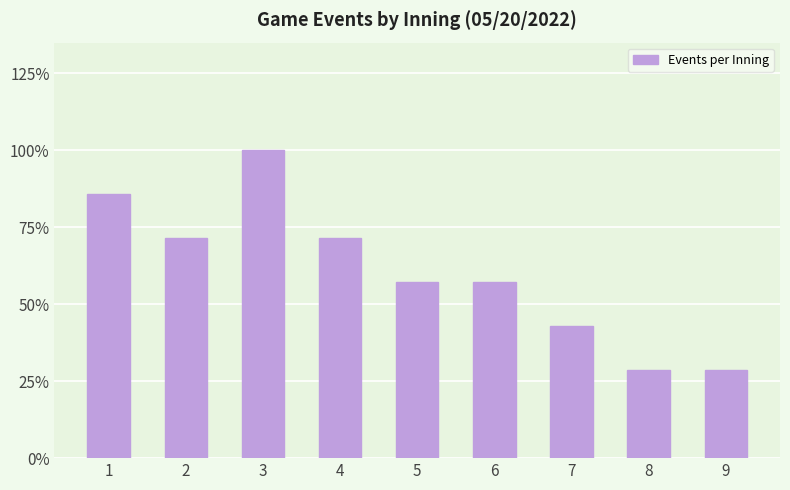

What is the difference between the second highest and minimum values?

4